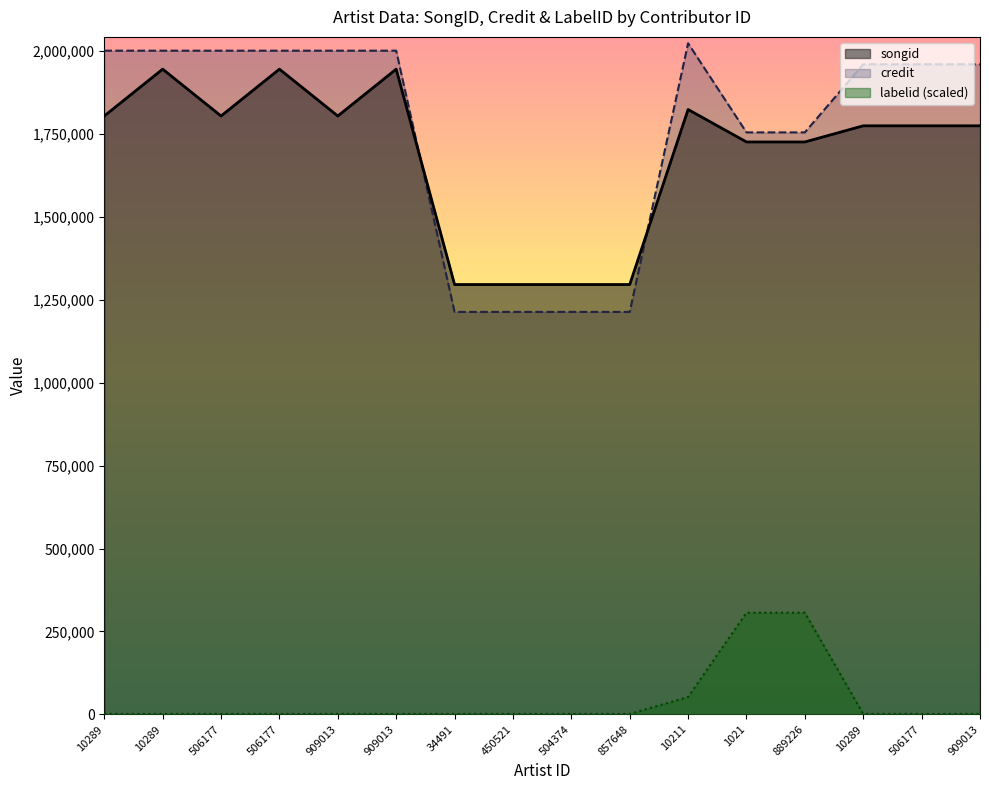

True or false: songid and labelid cross at least once.

False